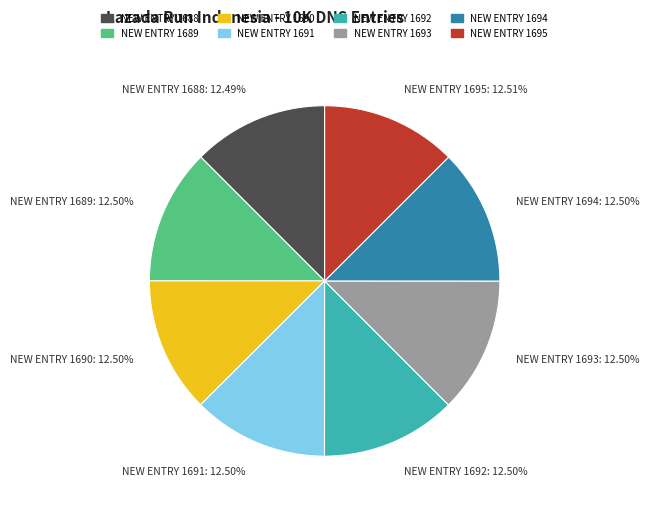

Does any single category account for the majority?

No